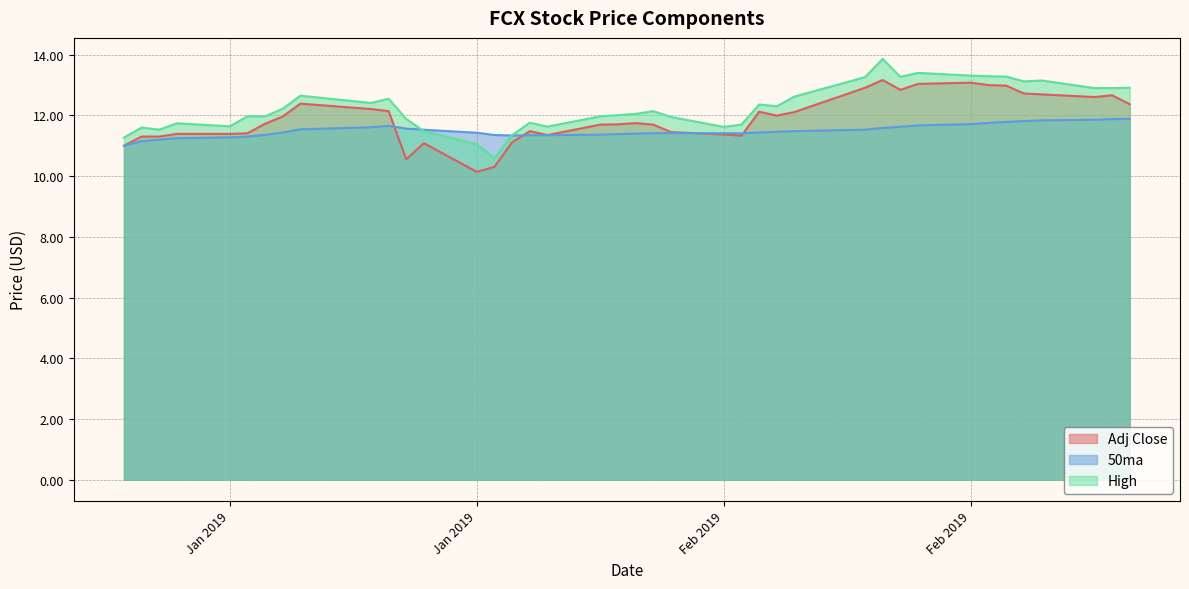

Which series ends up on top after the final intersection of High and 50ma?

High